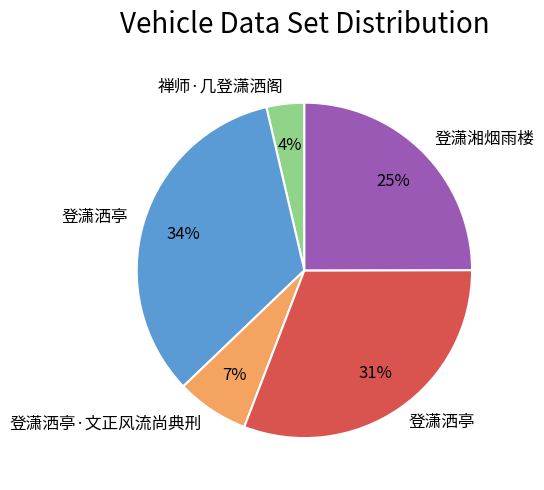

To the nearest percent, what is the average slice percentage?

20%